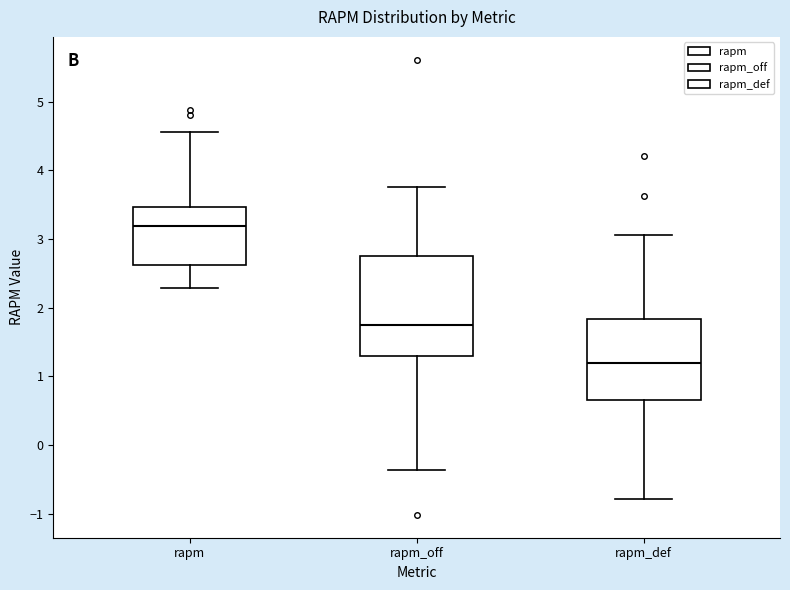

Where is the lower edge of the box for rapm_def on the y-axis? The values are not printed on the chart, so give them approximately, as read against the axis.

0.7